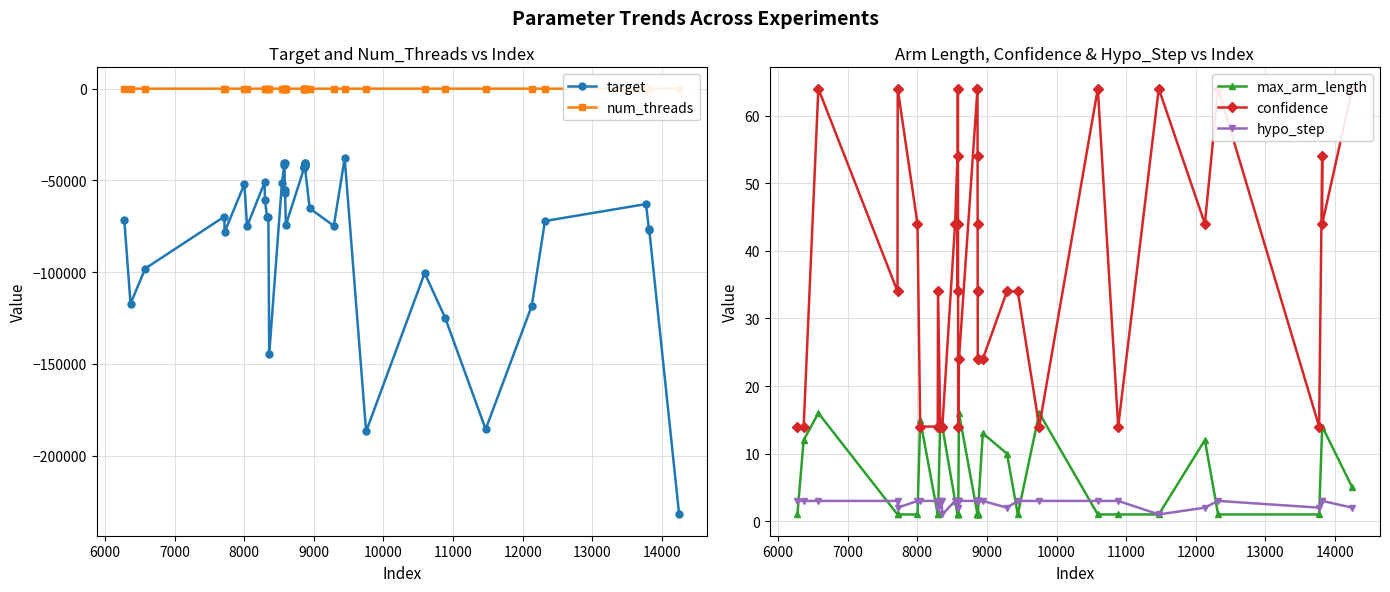

List the series in order of their peak value, highest first.

confidence, num_threads, max_arm_length, hypo_step, target